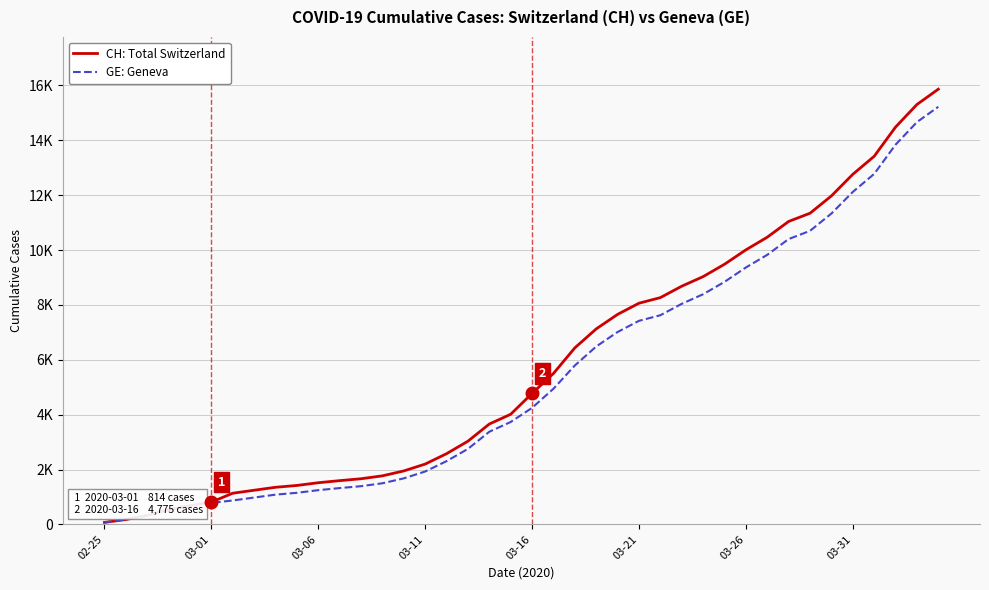

True or false: CH: Total Switzerland and GE: Geneva cross at least once.

False